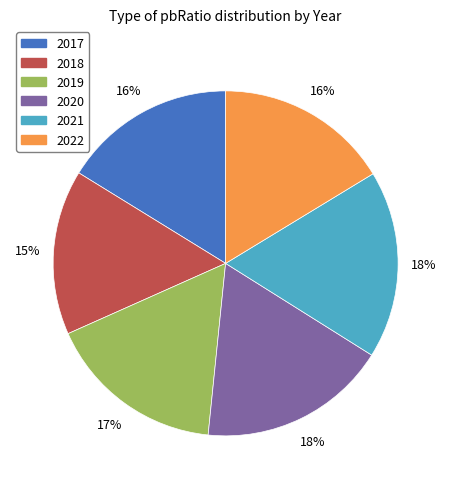

Does 2017 account for over 50% of the chart?

No